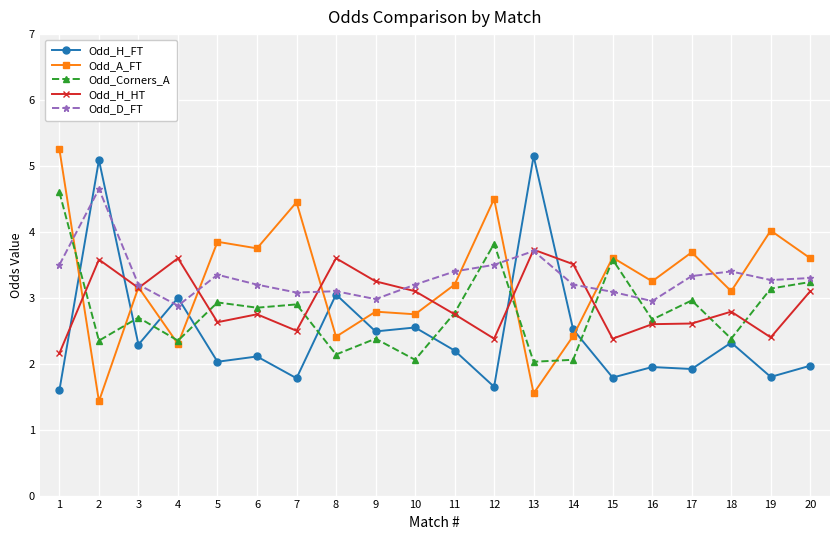

What is the difference between the Odd_A_FT values at 17 and 3?

0.5